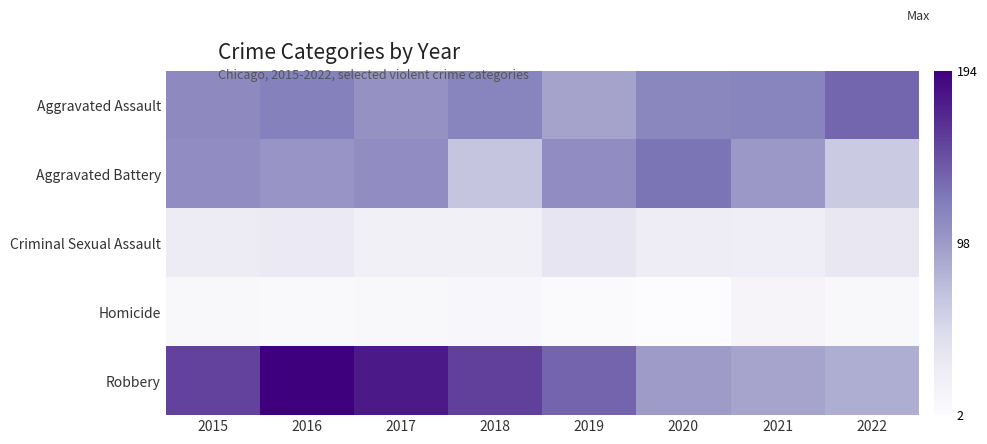

What is the spread (max minus min) of values at 2020?

124